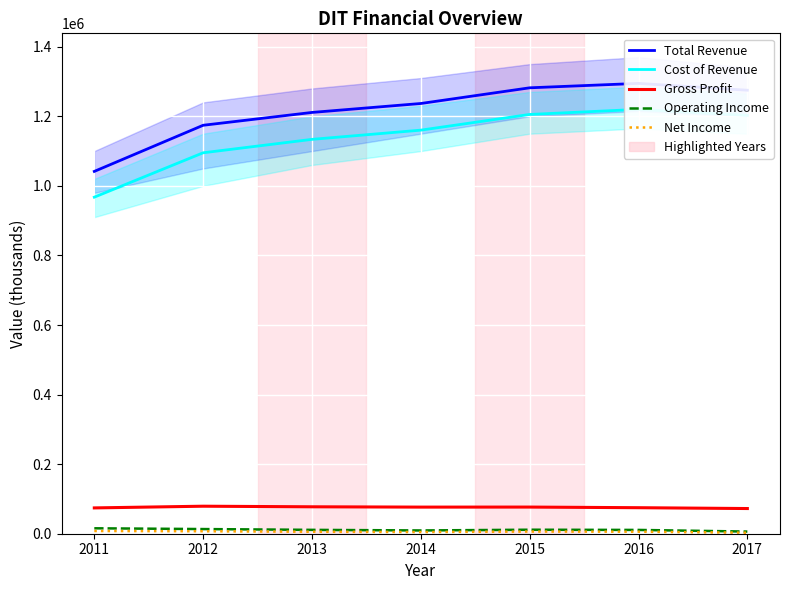

Is this an area chart (filled region under the line)?

No